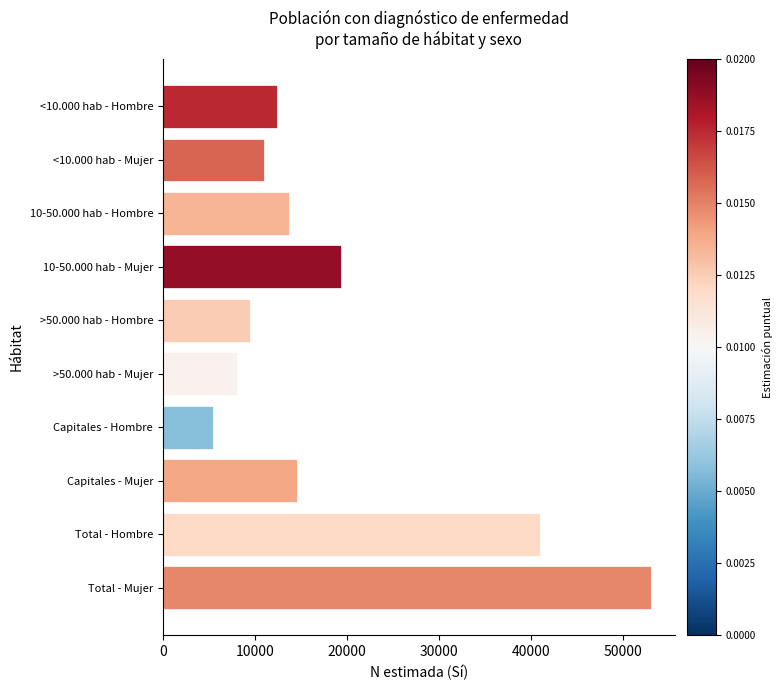

Is it true that the value at 10-50.000 hab - Hombre is 5738?

False